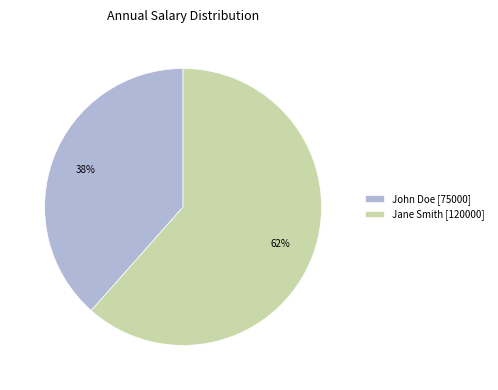

What is the smallest slice in the pie chart?

John Doe [75000]